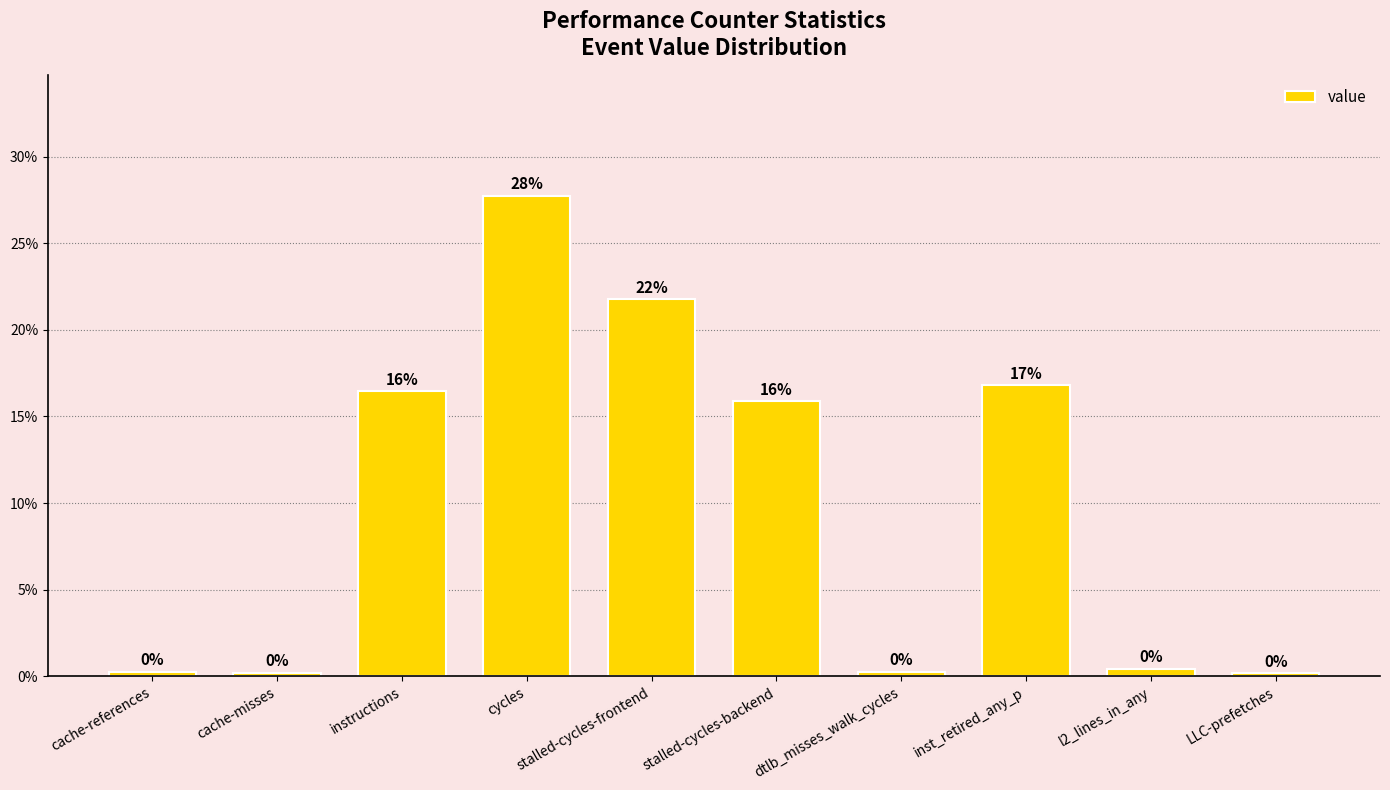

True or false: the data shows 0.0 at dtlb_misses_walk_cycles.

False